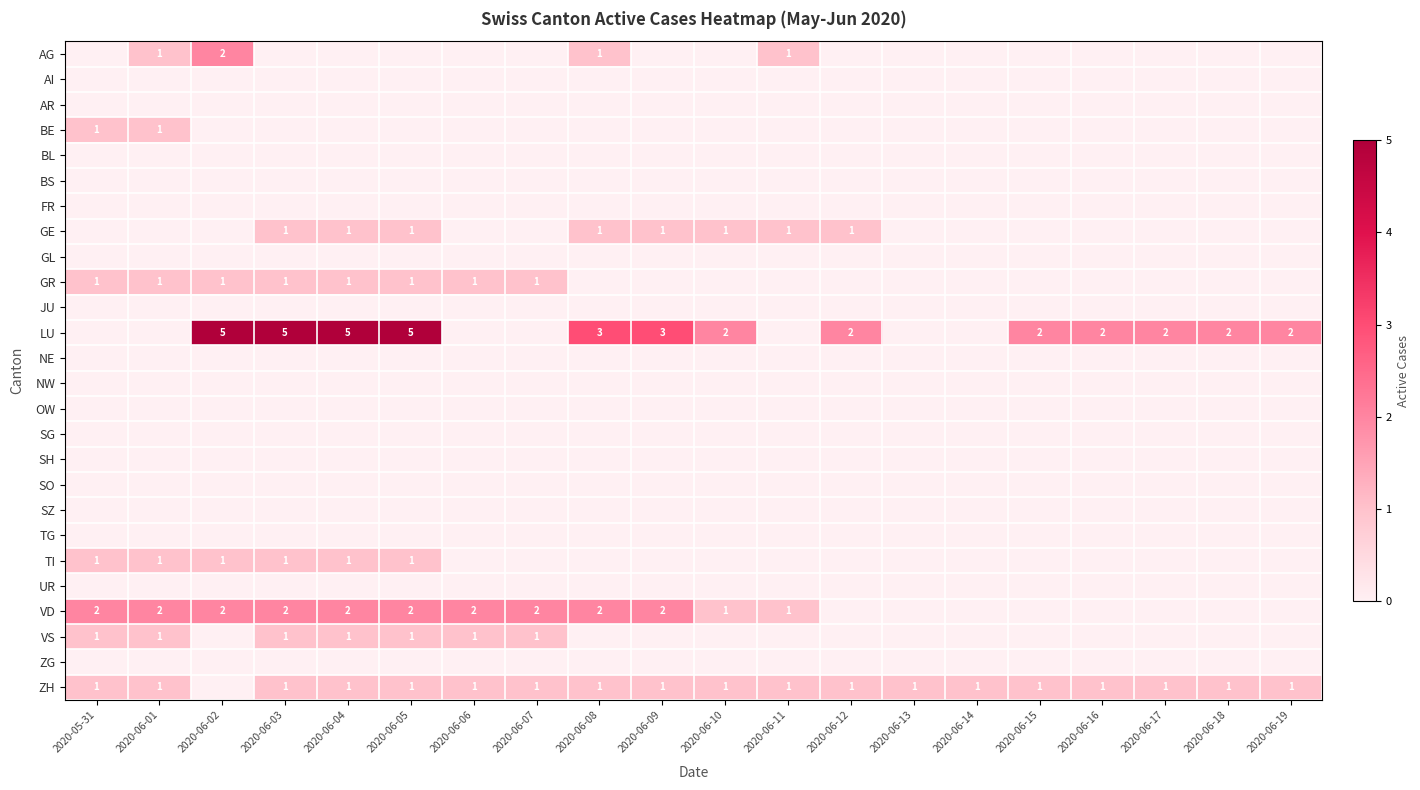

Between 2020-06-12 and 2020-06-14, which series saw the biggest shift?

LU